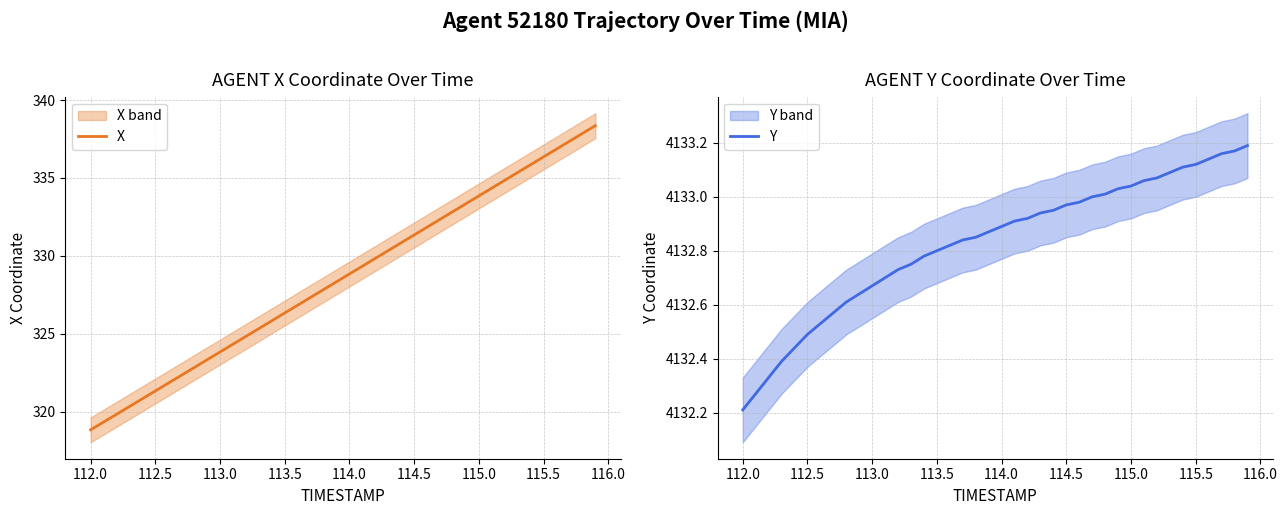

At which label does X reach its minimum?

112.0